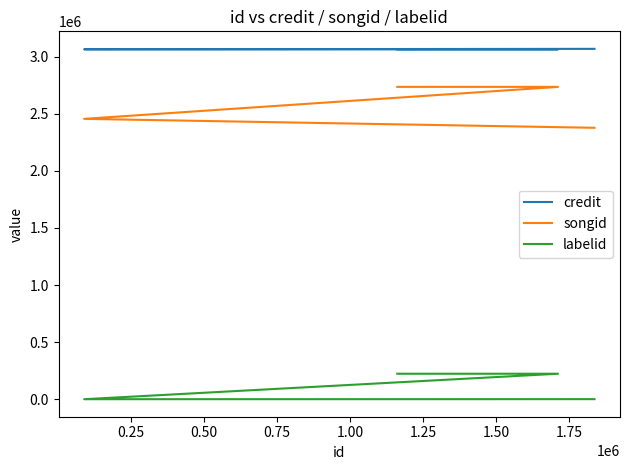

Reading right to left, transcribe all the data shown in this chart.

credit: 3069399	3065567	3065289	3065289
songid: 2377807	2456031	2736311	2736311
labelid: 503	-1	223156	223156